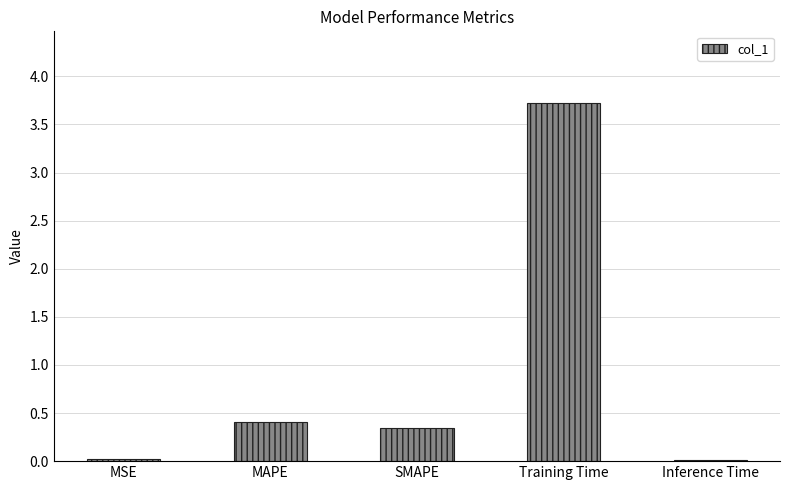

What is the label of the 3rd bar from the right?

SMAPE